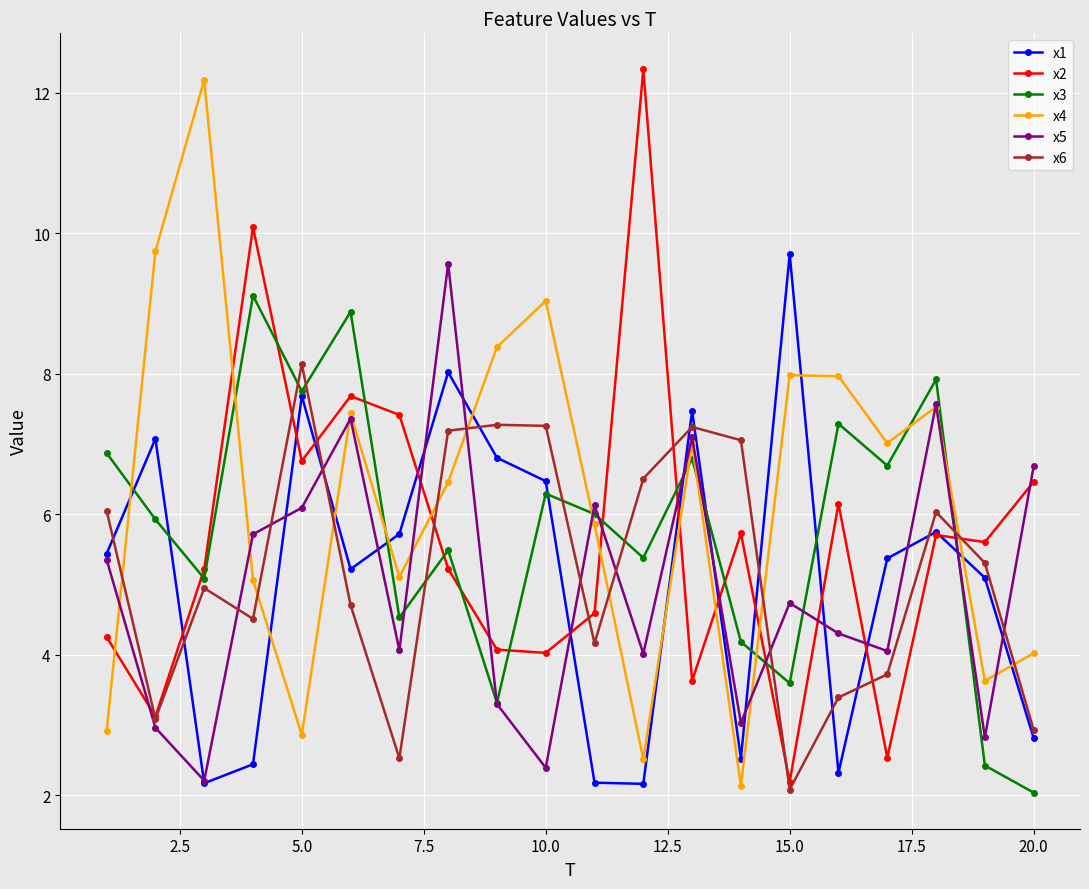

What is the value of the x4 point at the 19th from the left?

3.6